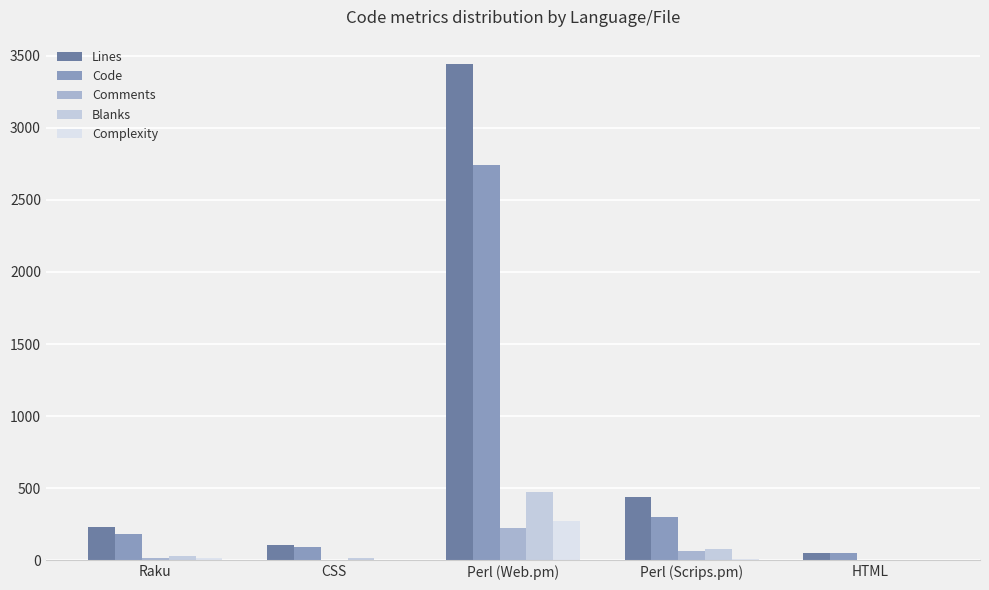

The Complexity series shows 0 at HTML. True or false?

True